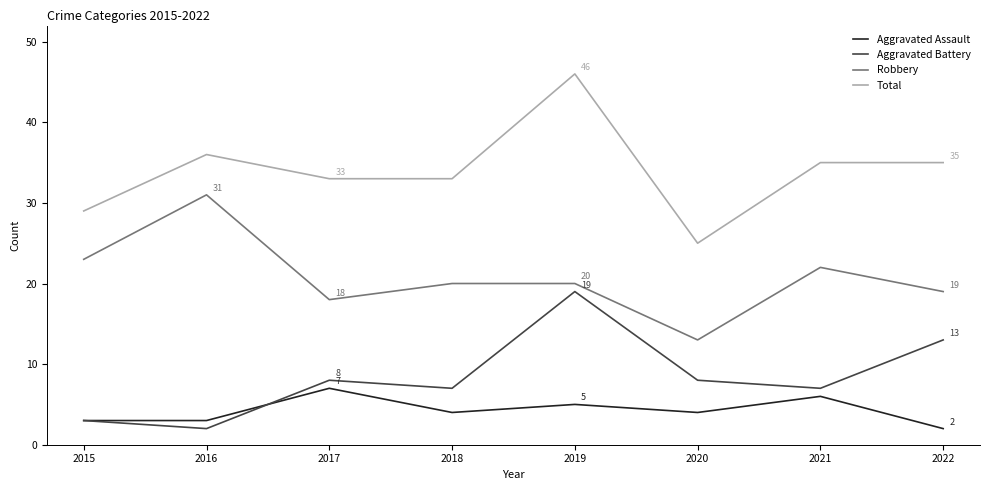

What are all the series names shown in the legend?

Aggravated Assault, Aggravated Battery, Robbery, Total